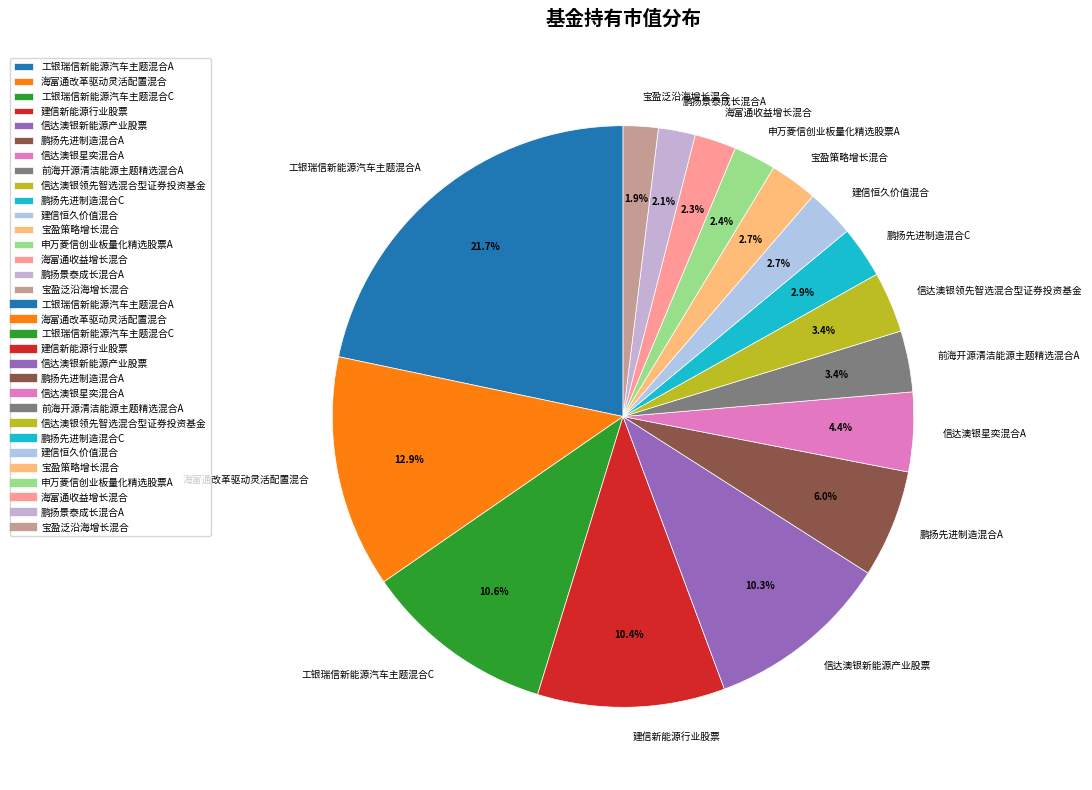

What is the ratio of the value at 宝盈策略增长混合 to the value at 建信新能源行业股票?

0.3